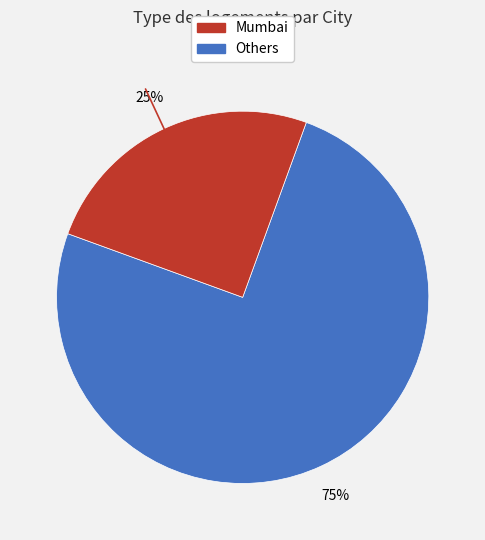

To the nearest percent, what is the difference between the largest and smallest slice percentages?

50%